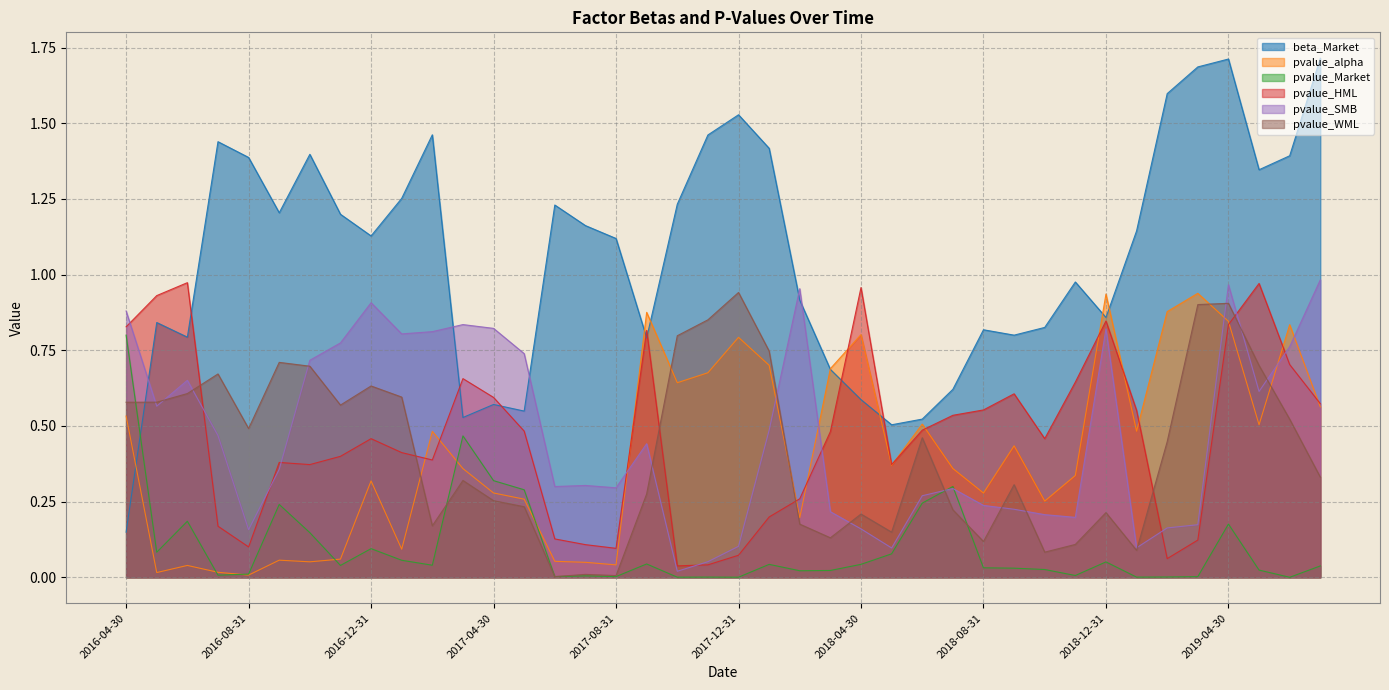

Reading left to right, transcribe all the data shown in this chart.

beta_Market: 0.1	0.8	0.8	1.4	1.4	1.2	1.4	1.2	1.1	1.3	1.5	0.5	0.6	0.5	1.2	1.2	1.1	0.8	1.2	1.5	1.5	1.4	0.9	0.7	0.6	0.5	0.5	0.6	0.8	0.8	0.8	1.0	0.9	1.1	1.6	1.7	1.7	1.3	1.4	1.7
pvalue_alpha: 0.5	0.0	0.0	0.0	0.0	0.1	0.1	0.1	0.3	0.1	0.5	0.4	0.3	0.3	0.1	0.0	0.0	0.9	0.6	0.7	0.8	0.7	0.2	0.7	0.8	0.4	0.5	0.4	0.3	0.4	0.3	0.3	0.9	0.5	0.9	0.9	0.8	0.5	0.8	0.6
pvalue_Market: 0.8	0.1	0.2	0.0	0.0	0.2	0.1	0.0	0.1	0.1	0.0	0.5	0.3	0.3	0.0	0.0	0.0	0.0	0.0	0.0	0.0	0.0	0.0	0.0	0.0	0.1	0.2	0.3	0.0	0.0	0.0	0.0	0.1	0.0	0.0	0.0	0.2	0.0	0.0	0.0
pvalue_HML: 0.8	0.9	1.0	0.2	0.1	0.4	0.4	0.4	0.5	0.4	0.4	0.7	0.6	0.5	0.1	0.1	0.1	0.8	0.0	0.0	0.1	0.2	0.3	0.5	1.0	0.4	0.5	0.5	0.6	0.6	0.5	0.6	0.8	0.6	0.1	0.1	0.8	1.0	0.7	0.6
pvalue_SMB: 0.9	0.6	0.7	0.5	0.2	0.4	0.7	0.8	0.9	0.8	0.8	0.8	0.8	0.7	0.3	0.3	0.3	0.4	0.0	0.1	0.1	0.5	1.0	0.2	0.2	0.1	0.3	0.3	0.2	0.2	0.2	0.2	0.8	0.1	0.2	0.2	1.0	0.6	0.8	1.0
pvalue_WML: 0.6	0.6	0.6	0.7	0.5	0.7	0.7	0.6	0.6	0.6	0.2	0.3	0.3	0.2	0.0	0.0	0.0	0.3	0.8	0.9	0.9	0.7	0.2	0.1	0.2	0.1	0.5	0.2	0.1	0.3	0.1	0.1	0.2	0.1	0.4	0.9	0.9	0.7	0.5	0.3